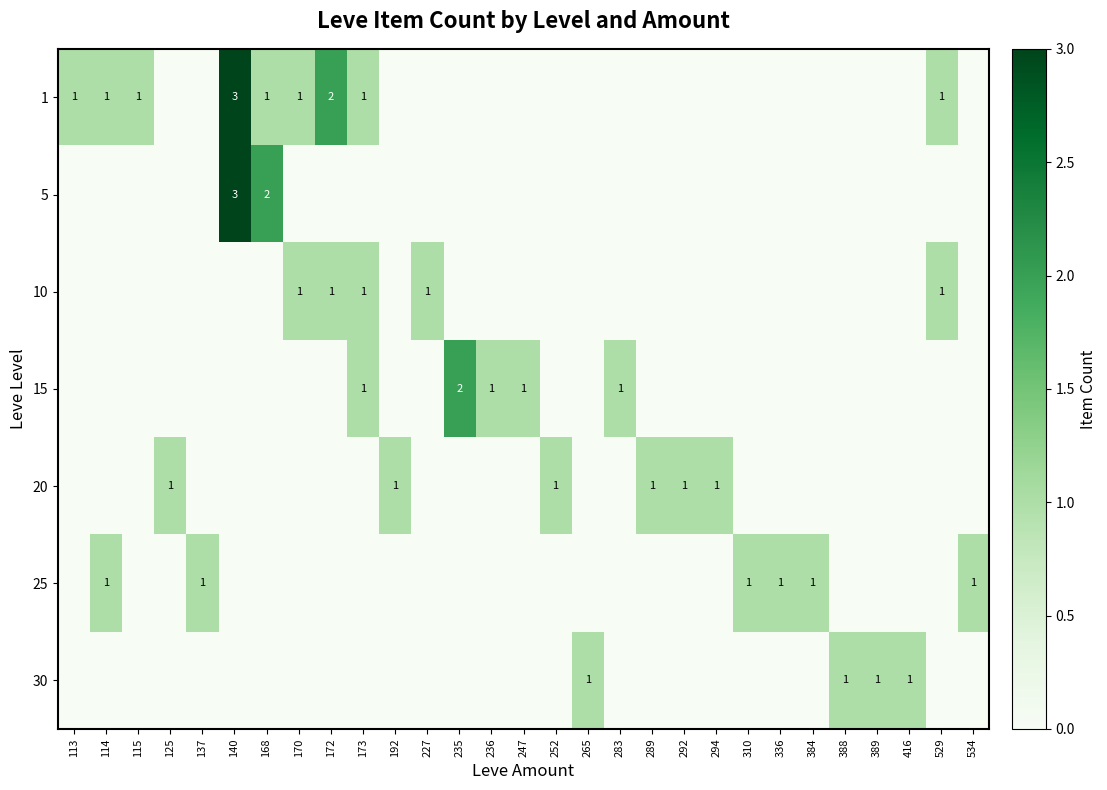

The 10 series shows 1 at 170. True or false?

True